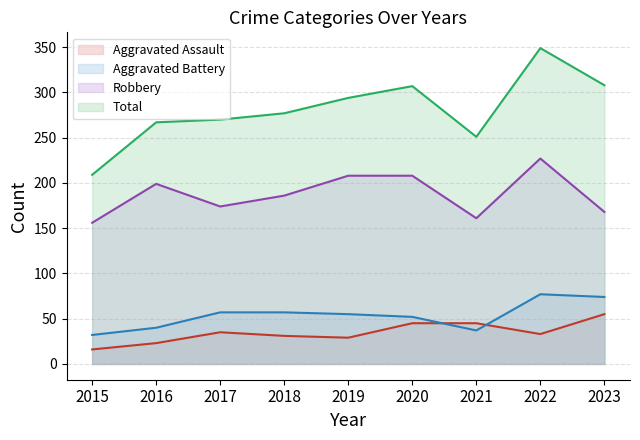

What is the value of the Aggravated Assault point at the 9th from the left?

55